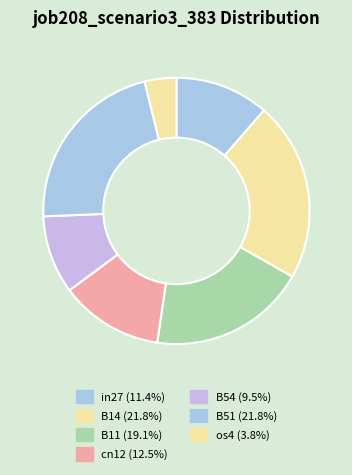

Is there any slice that represents more than half of the pie?

No